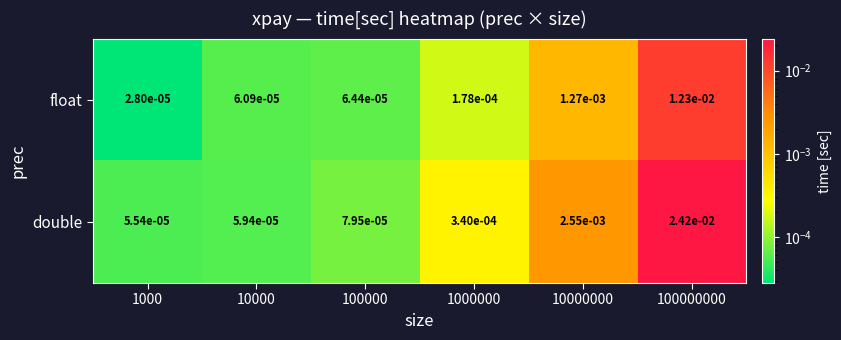

Is the value of float at 100000000 greater than the value of double at 1000?

Yes